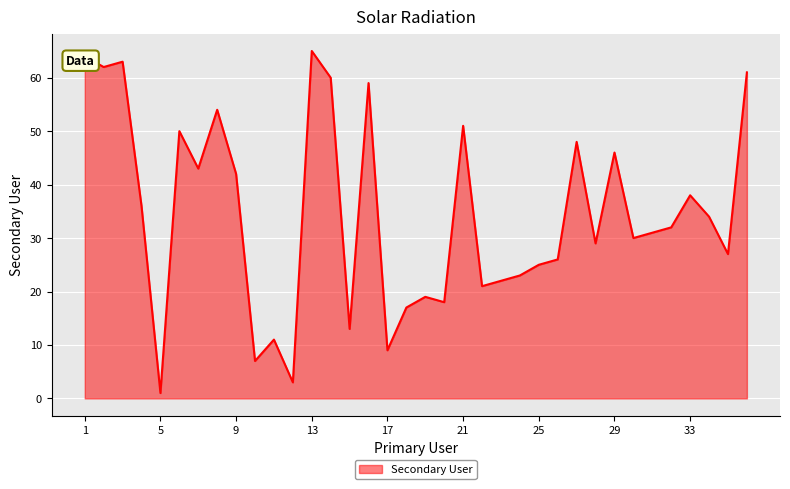

What is the smallest value displayed?

1